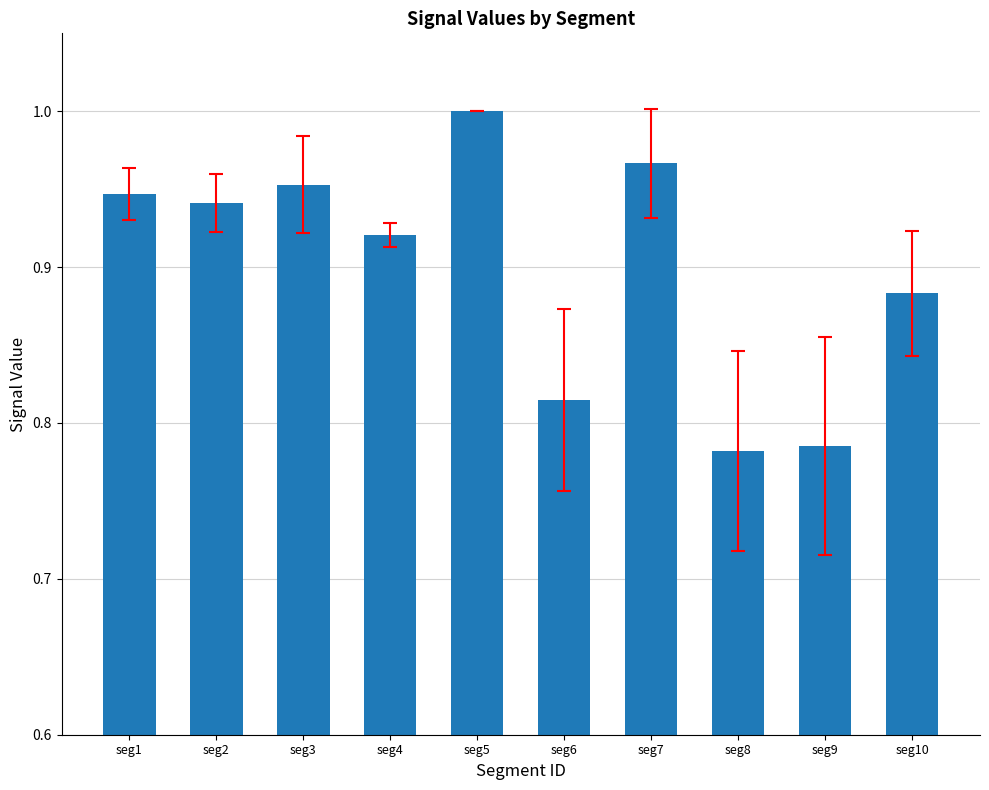

Are the bars horizontal?

No